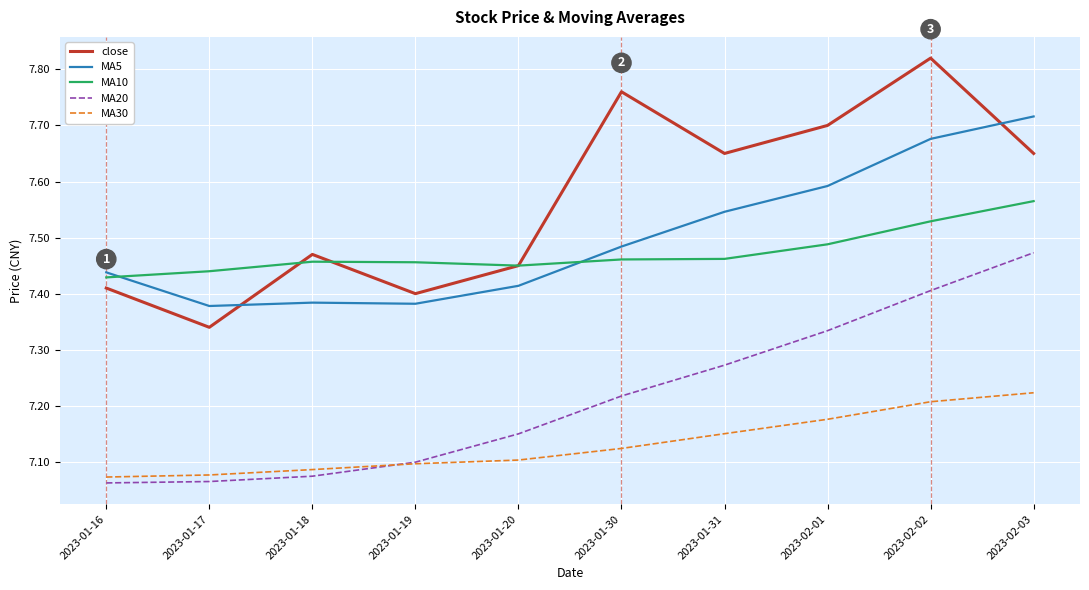

What are all the series names shown in the legend?

close, MA5, MA10, MA20, MA30